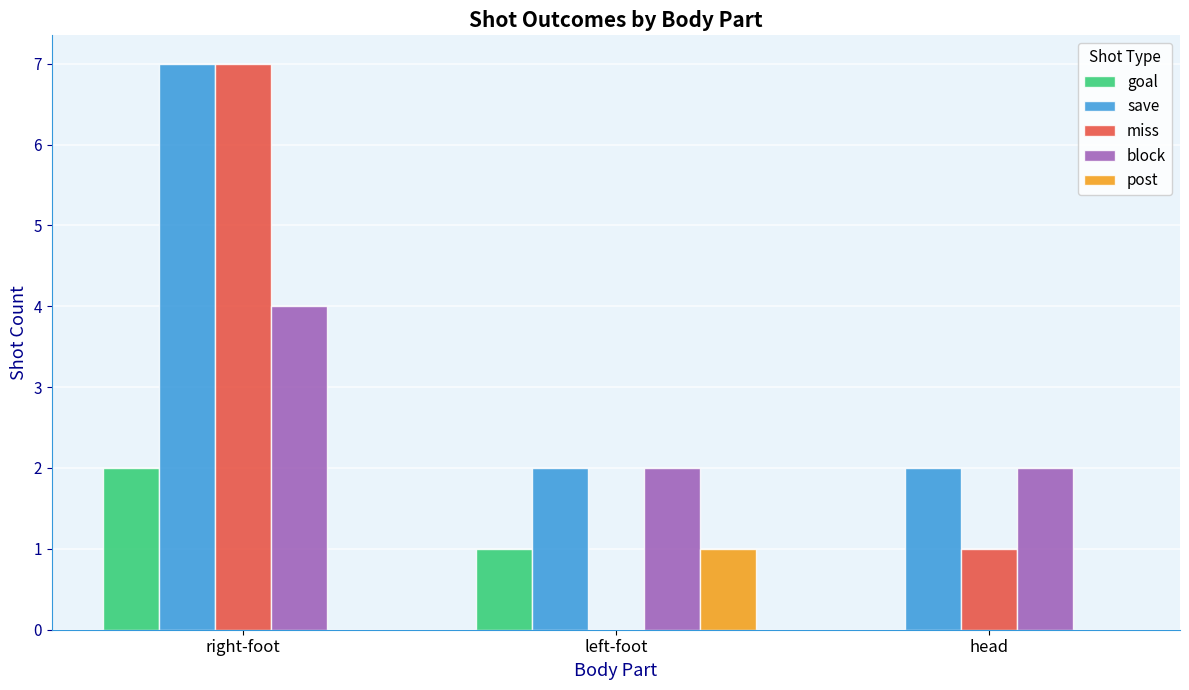

Which series changed the most between right-foot and left-foot?

miss